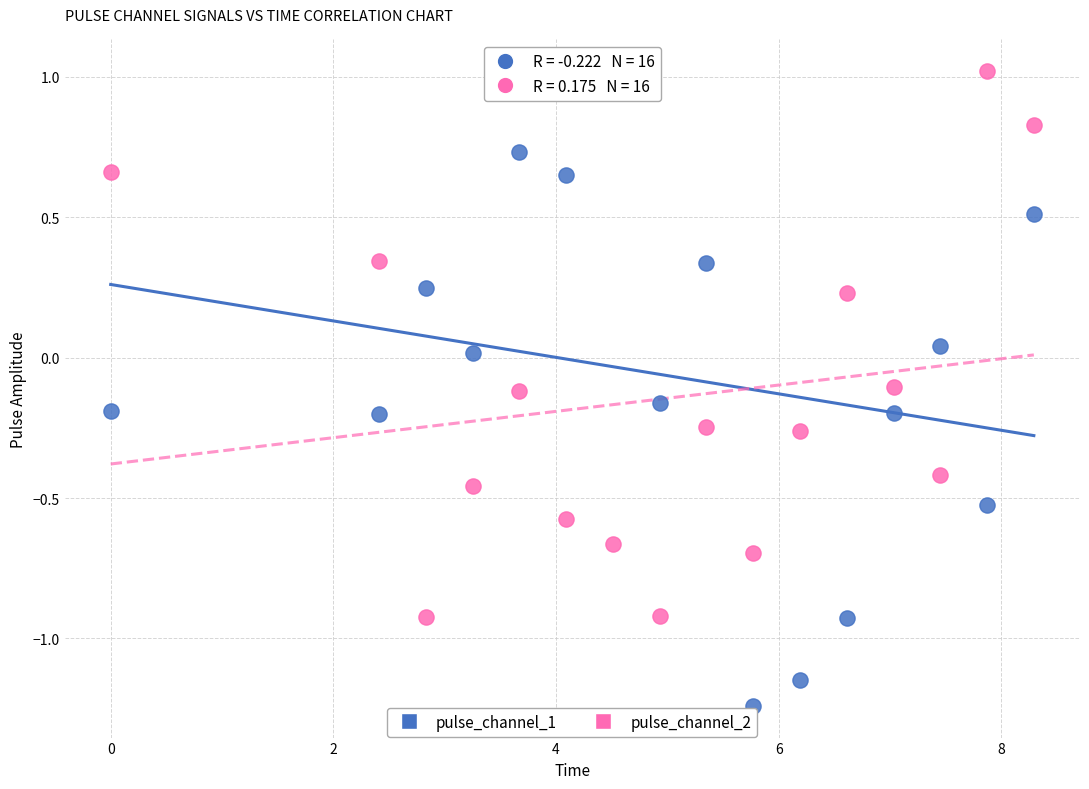

What is the X range (max minus min) for the scatter plot?

8.3